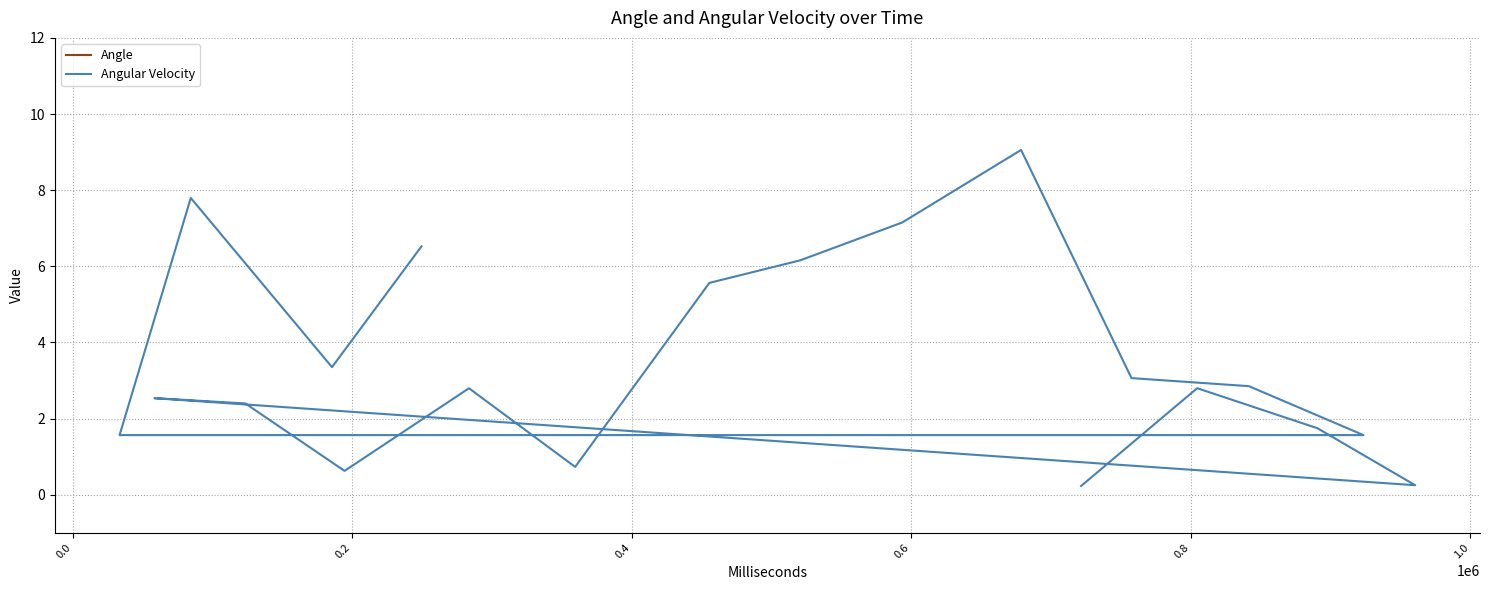

What is the value of the Angle point at the 7th from the left?

53.7